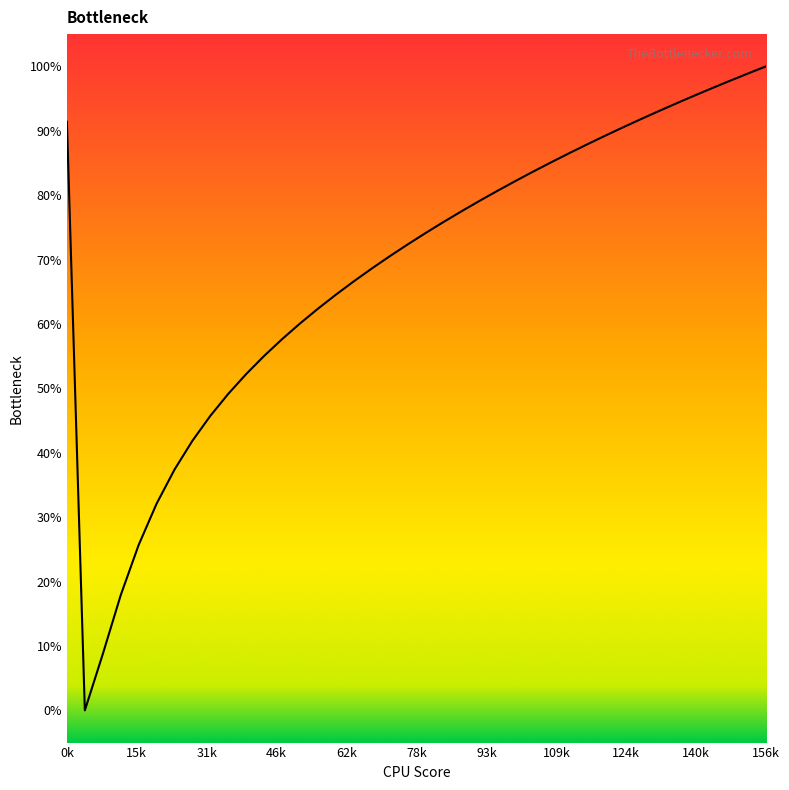

What is the maximum value shown in the chart?

100.0